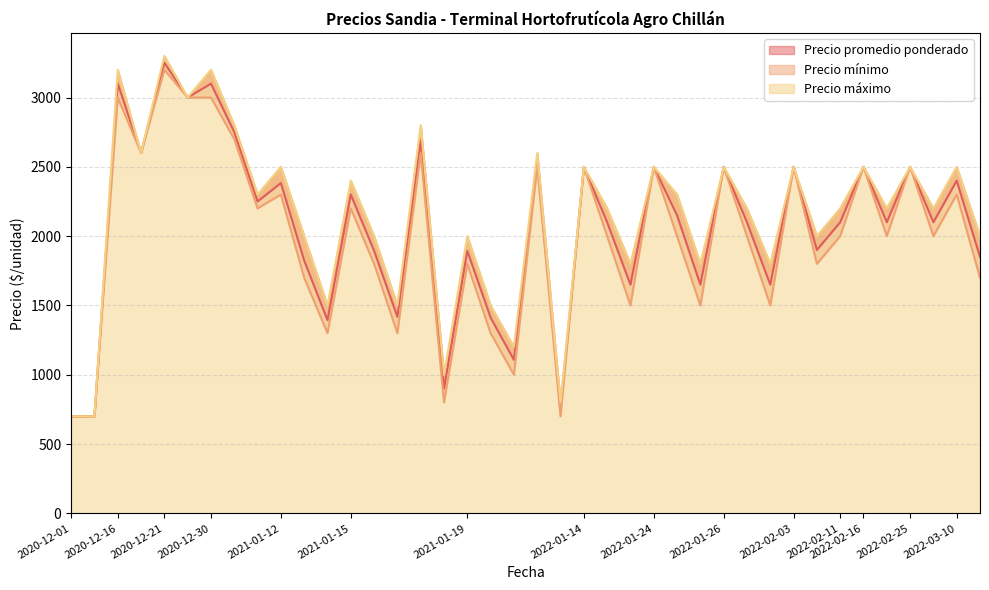

How many distinct data groups are displayed?

3